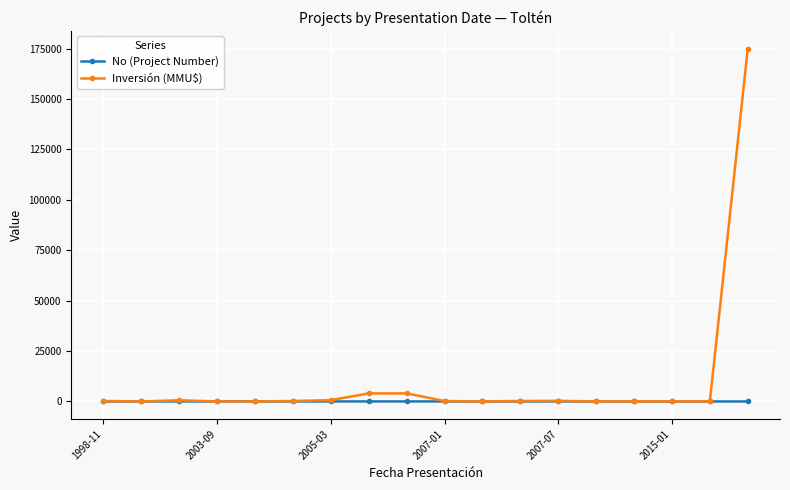

What is the maximum value shown in the chart?

175000